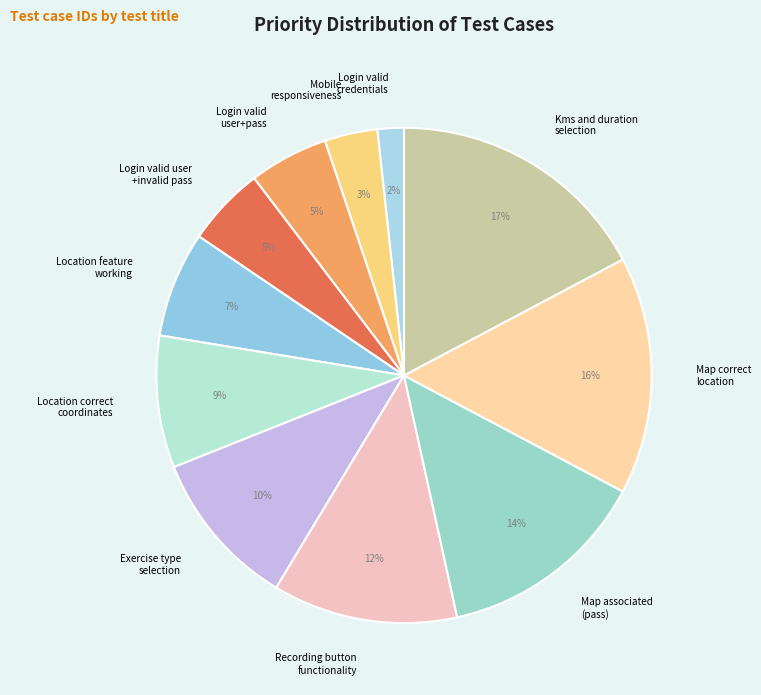

Which category has the smallest portion of the pie?

Login valid credentials